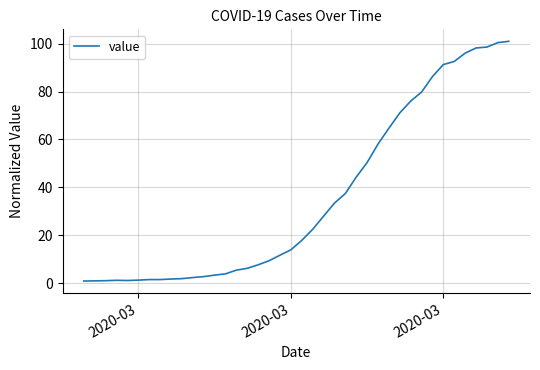

What is the greatest value displayed?

100.9